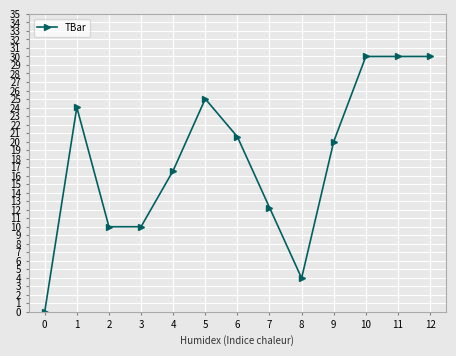

What is the greatest value displayed?

30.0